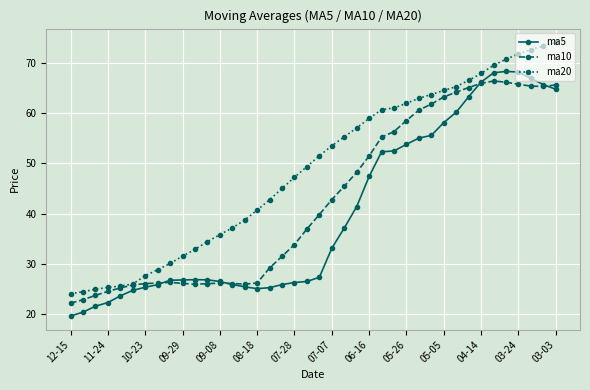

True or false: ma20 and ma5 cross at least once.

False